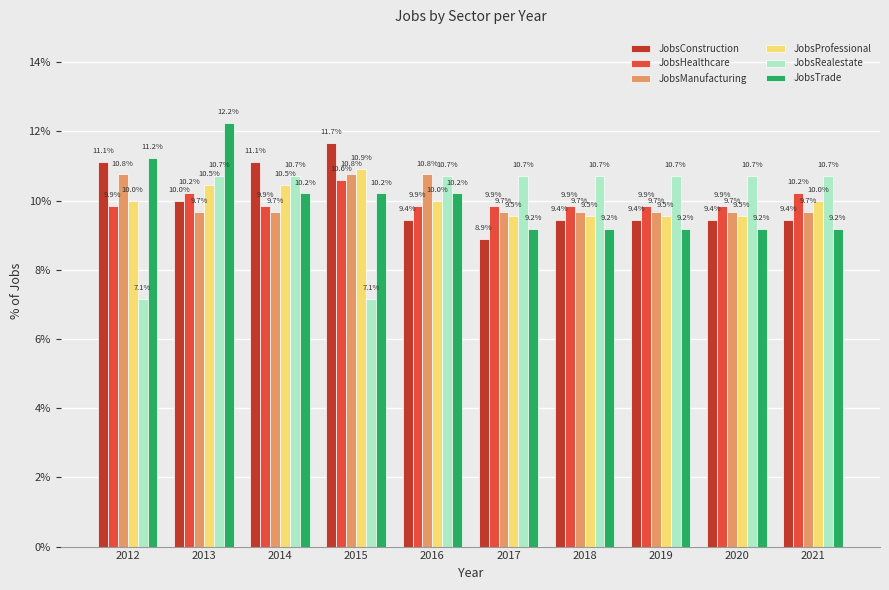

At how many categories does at least one series exceed 8?

10